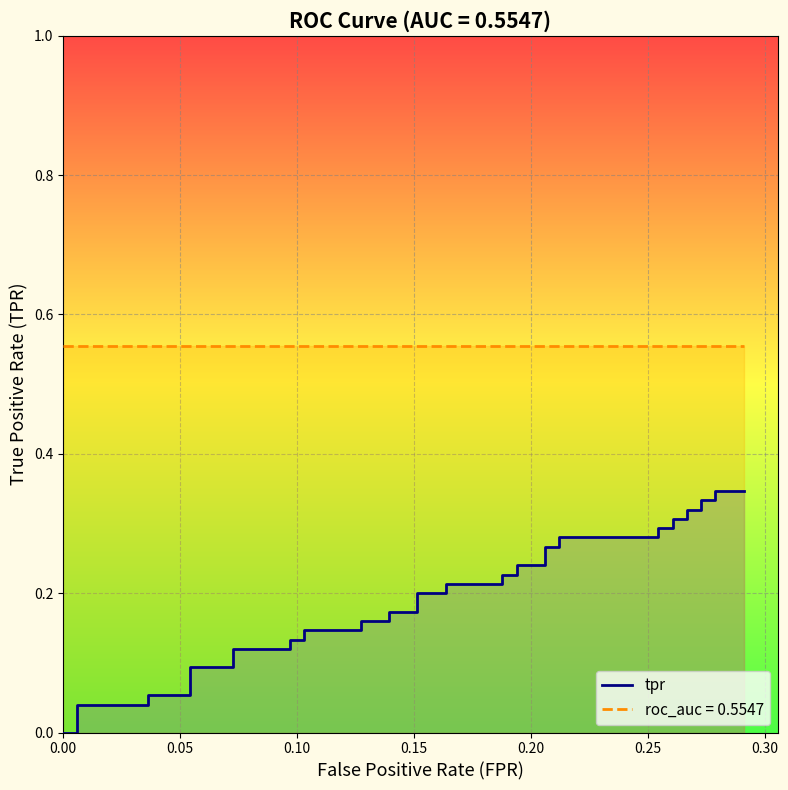

Where is the data nearest to the value 0?

fpr